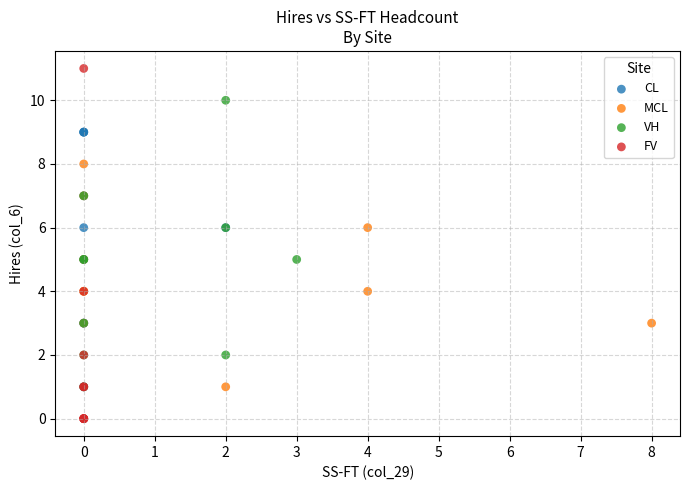

Which series reaches the maximum Y coordinate?

FV